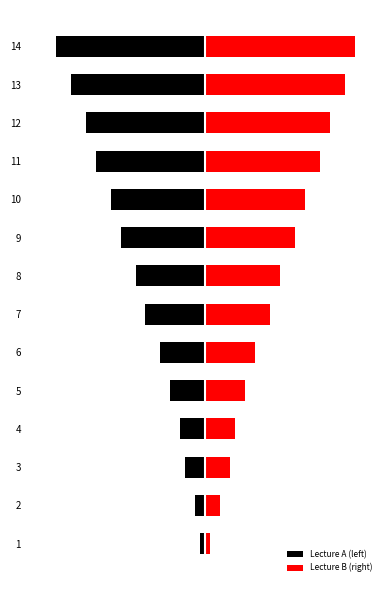

List the series in order of their overall mean, highest first.

Lecture B (right), Lecture A (left)